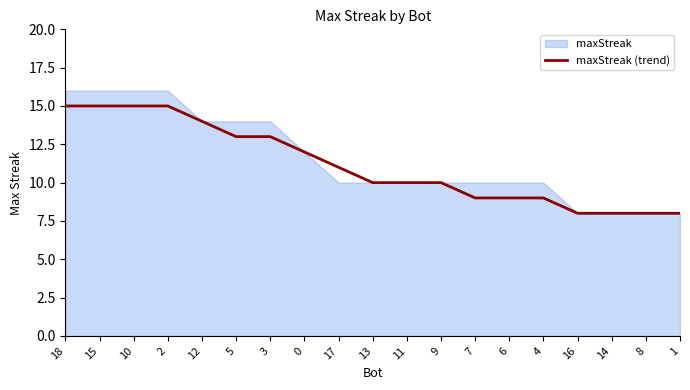

At which category does the chart reach its peak across all series?

18